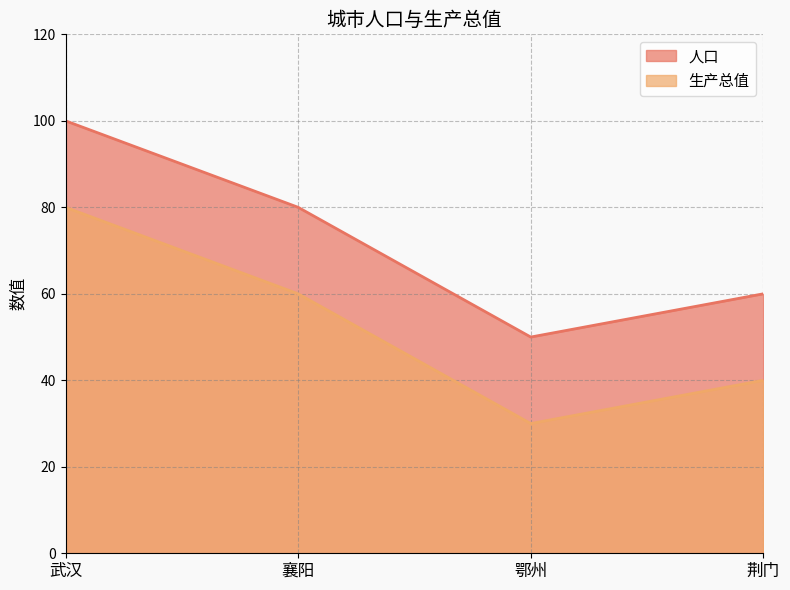

At which category is the sum across all series the highest?

武汉